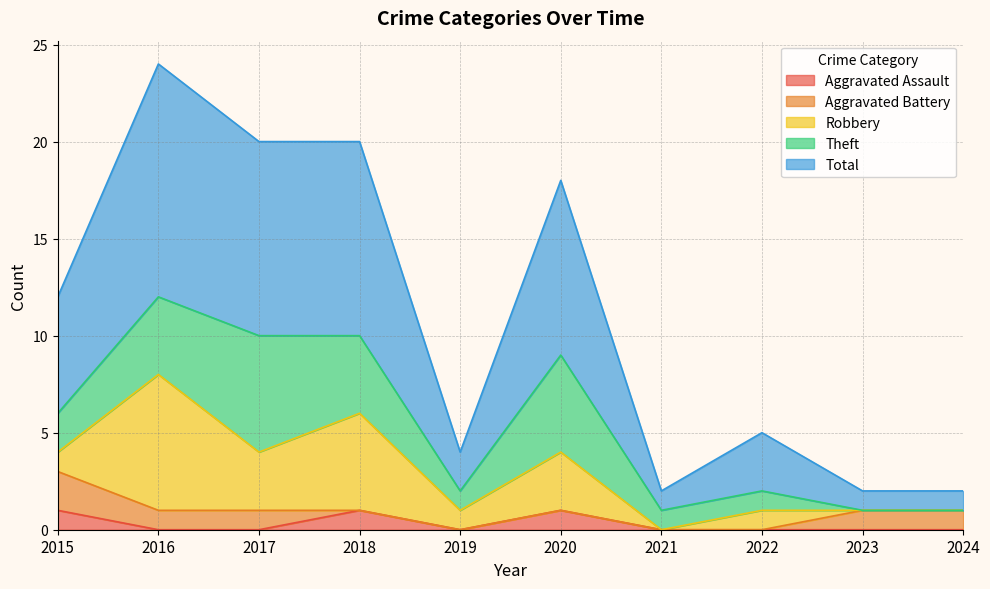

At which category does Robbery reach its first local valley?

2017